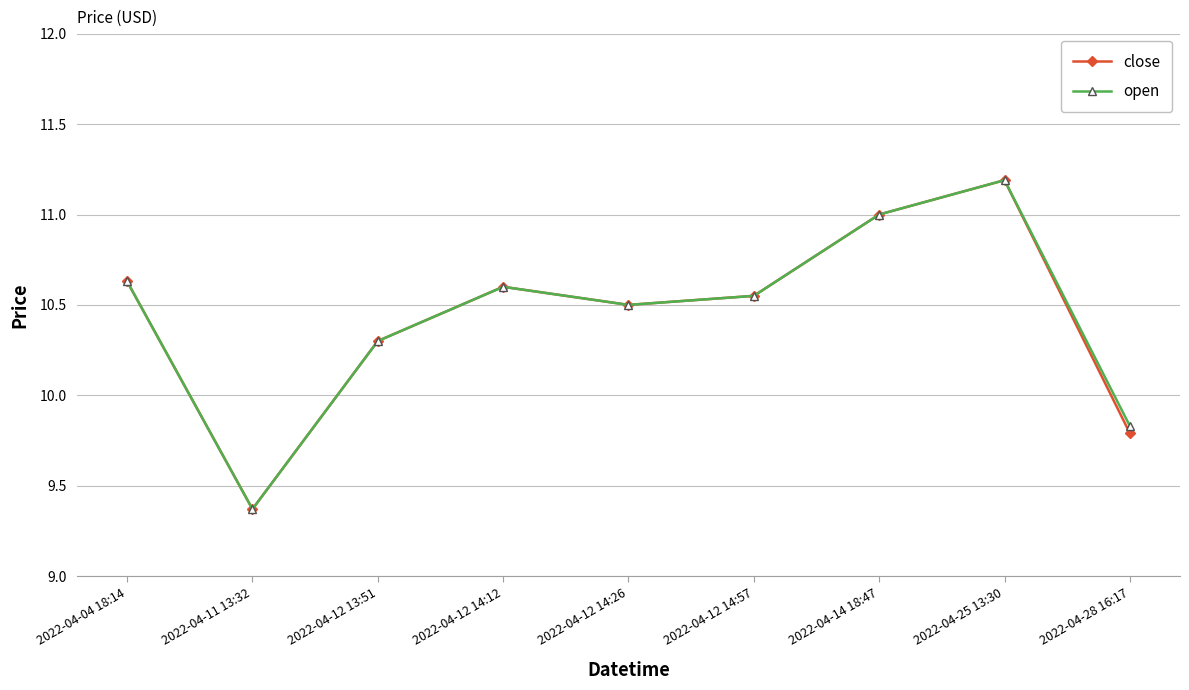

What is the difference between the close values at 2022-04-04 18:14 and 2022-04-28 16:17?

0.8